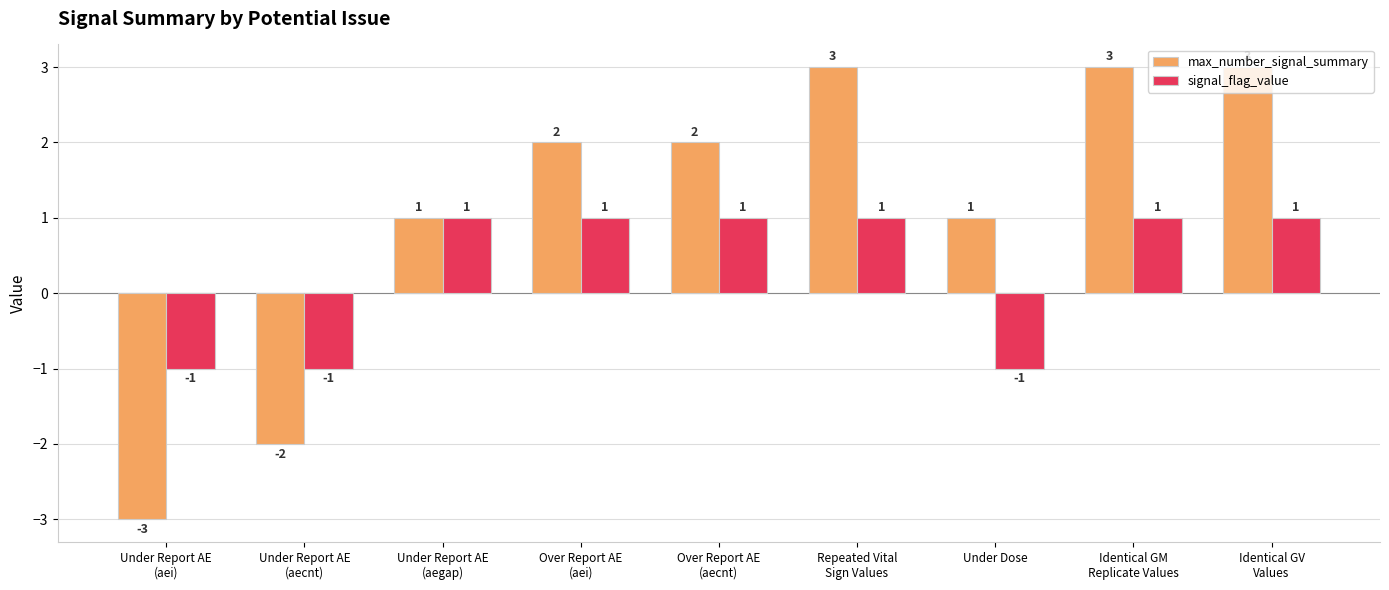

Reading left to right, list all the values displayed in this chart.

max_number_signal_summary: Under Report AE
(aei)=-3	Under Report AE
(aecnt)=-2	Under Report AE
(aegap)=1	Over Report AE
(aei)=2	Over Report AE
(aecnt)=2	Repeated Vital
Sign Values=3	Under Dose=1	Identical GM
Replicate Values=3	Identical GV
Values=3
signal_flag_value: Under Report AE
(aei)=-1	Under Report AE
(aecnt)=-1	Under Report AE
(aegap)=1	Over Report AE
(aei)=1	Over Report AE
(aecnt)=1	Repeated Vital
Sign Values=1	Under Dose=-1	Identical GM
Replicate Values=1	Identical GV
Values=1